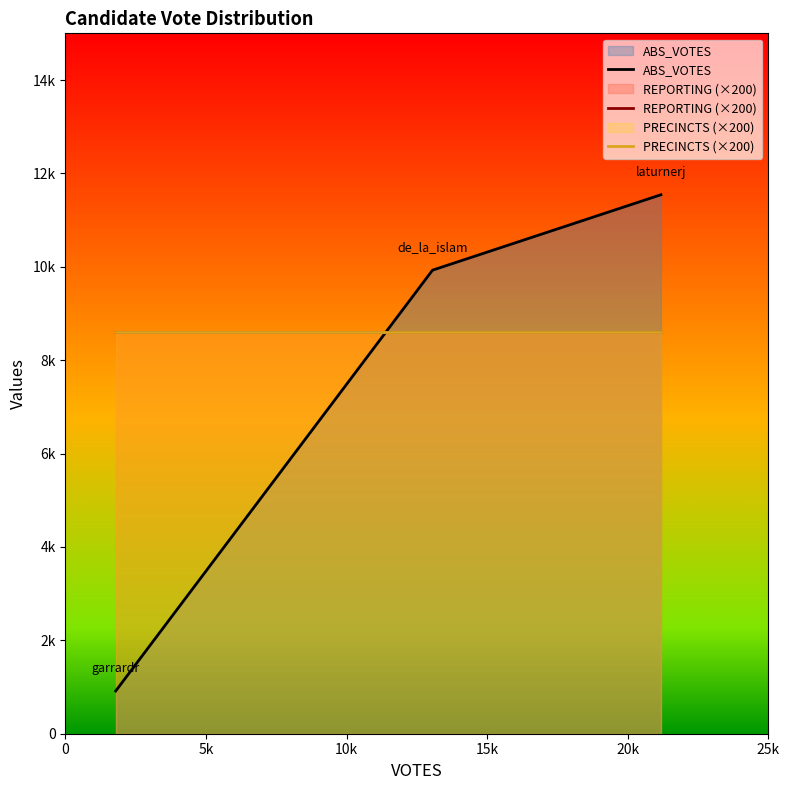

Count the number of data series in this chart.

3